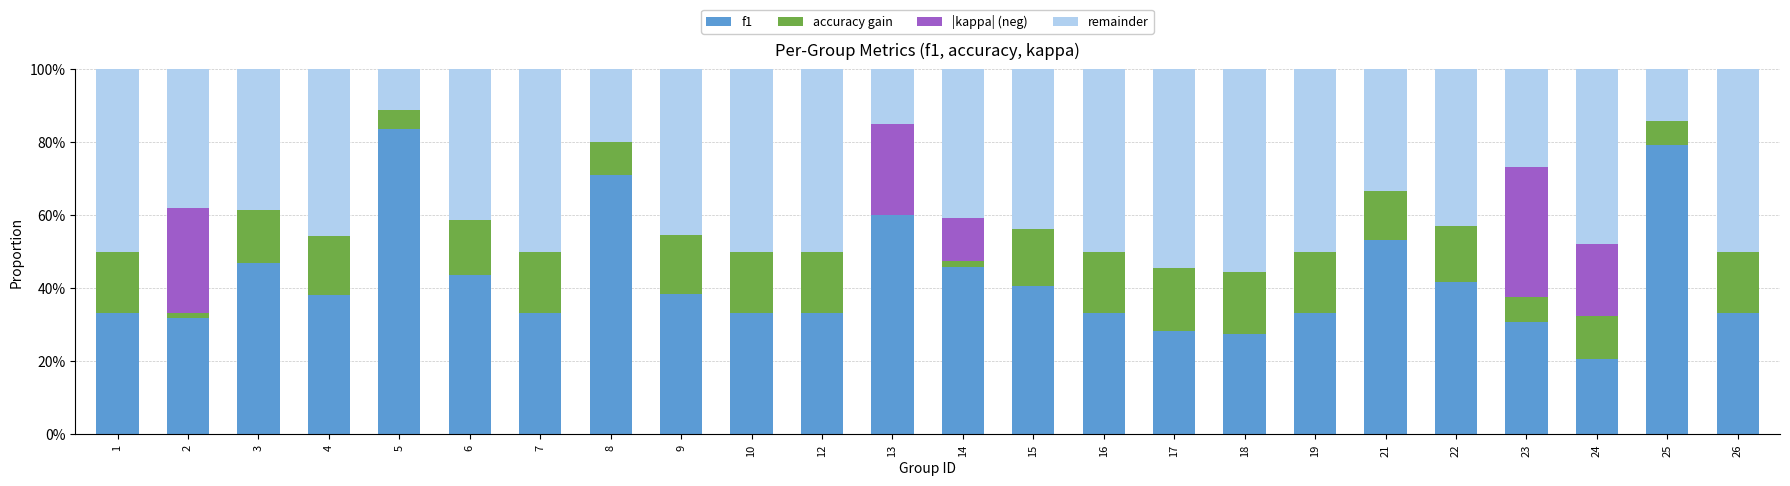

Are the bars grouped side by side (vs. stacked)?

No